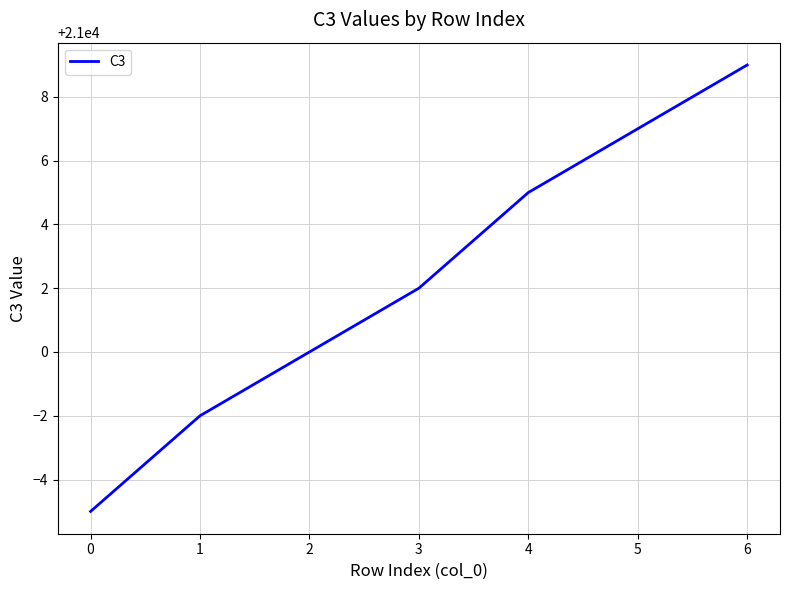

What is the difference between the second highest and second lowest values?

9